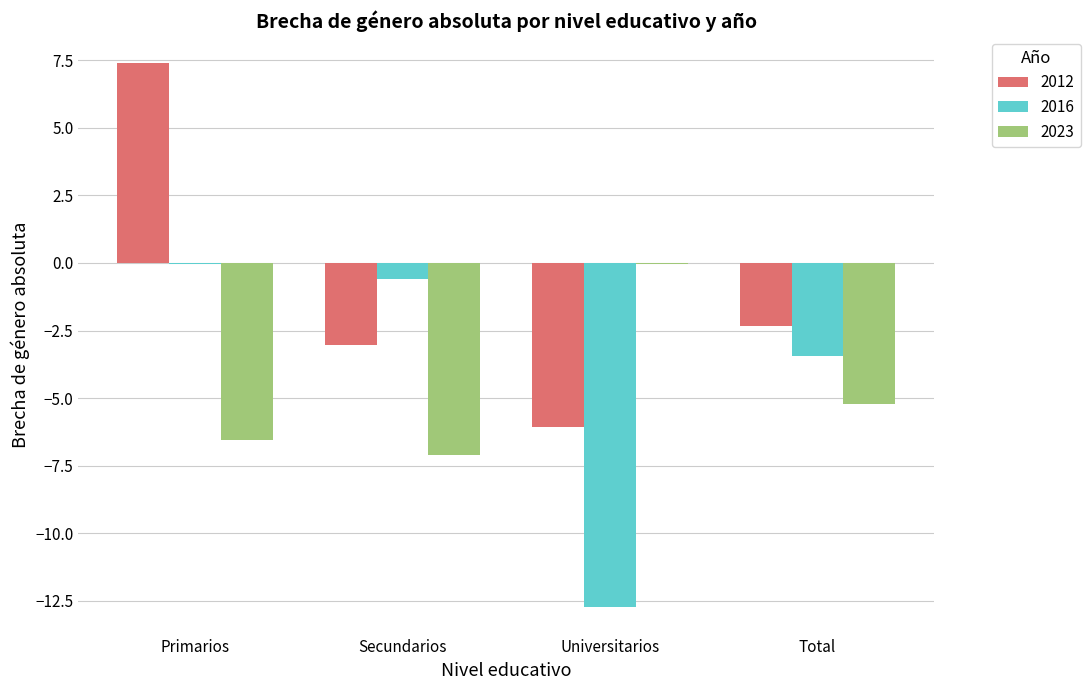

Which series has the largest total across all categories?

2012